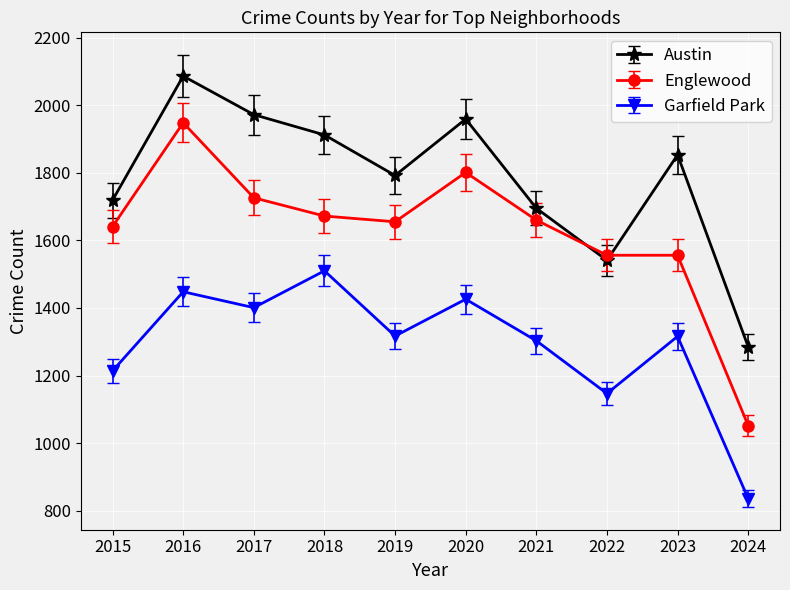

What value does the Englewood series have at 2022?

1556